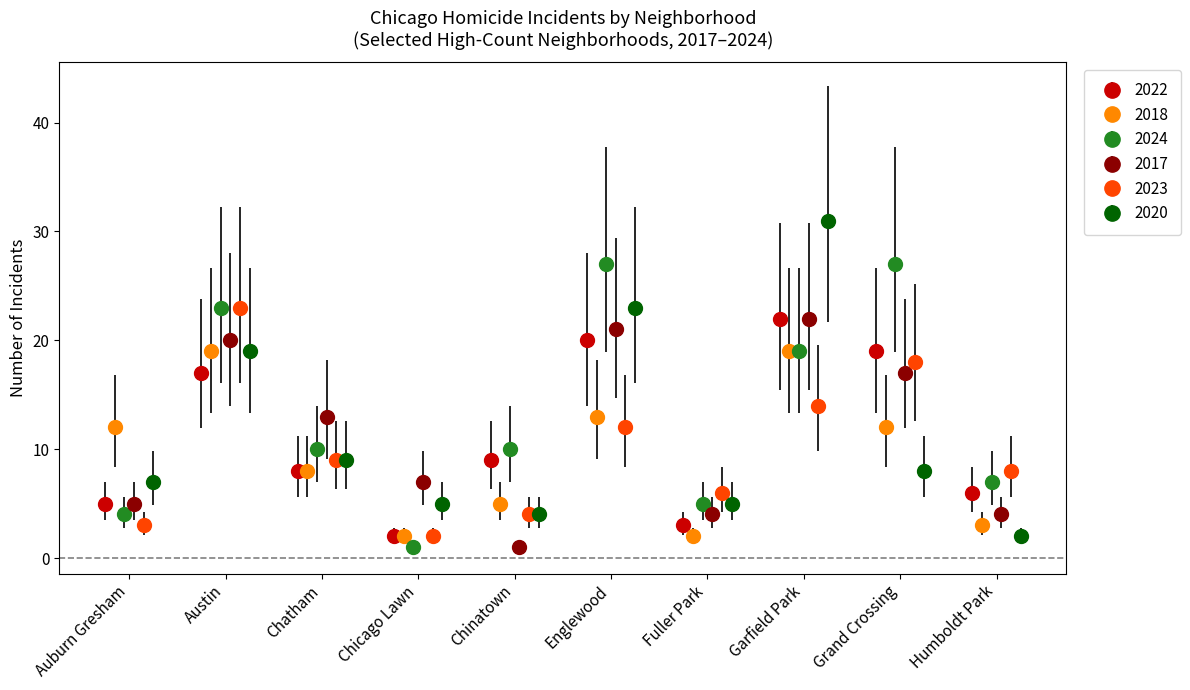

What is the value of the 2022 point at the 4th from the left?

2